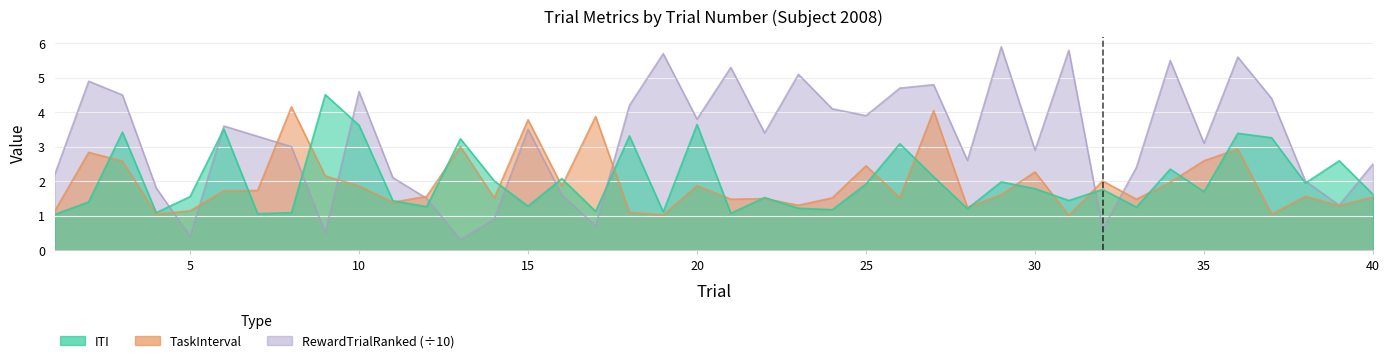

True or false: RewardTrialRanked and TaskInterval intersect in this chart.

True